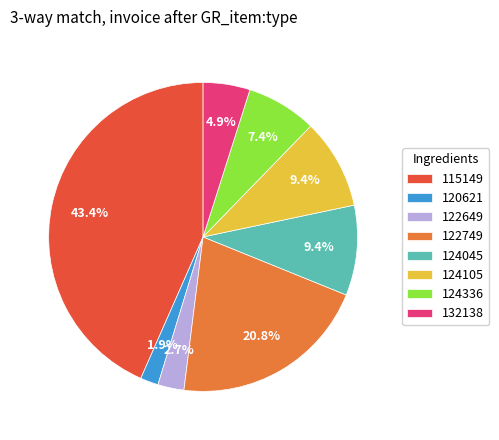

Does 124336 represent more than half of the total?

No